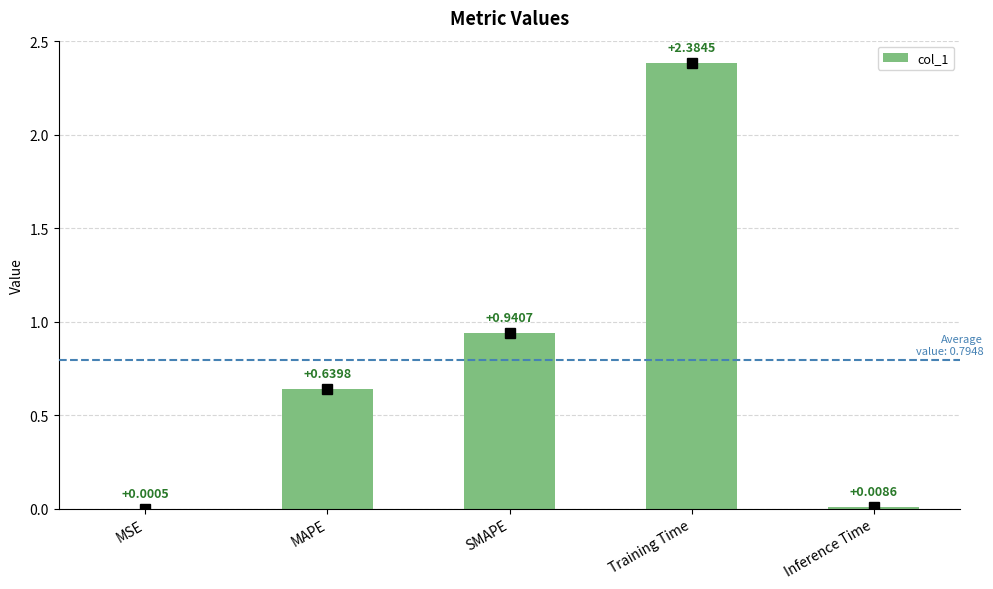

Where is the data nearest to the value 1?

SMAPE